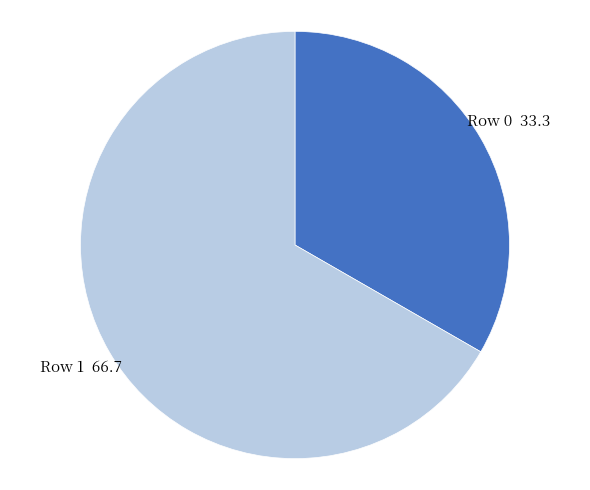

Is there any slice that represents more than half of the pie?

Yes